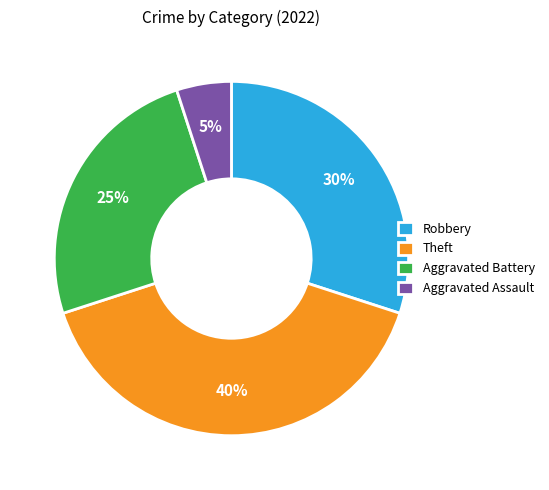

Is the sum of Aggravated Assault and Theft greater than half?

No